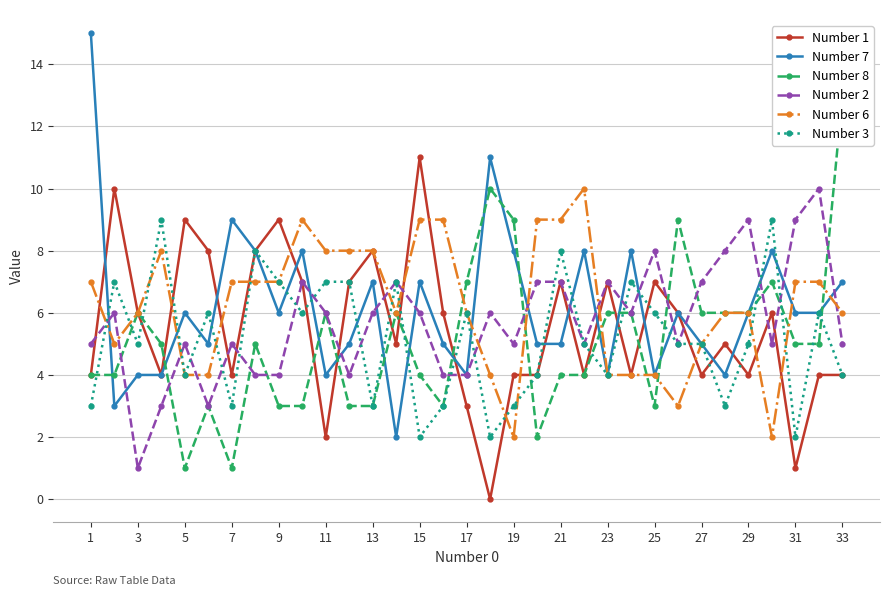

How many lines are shown in the chart?

6